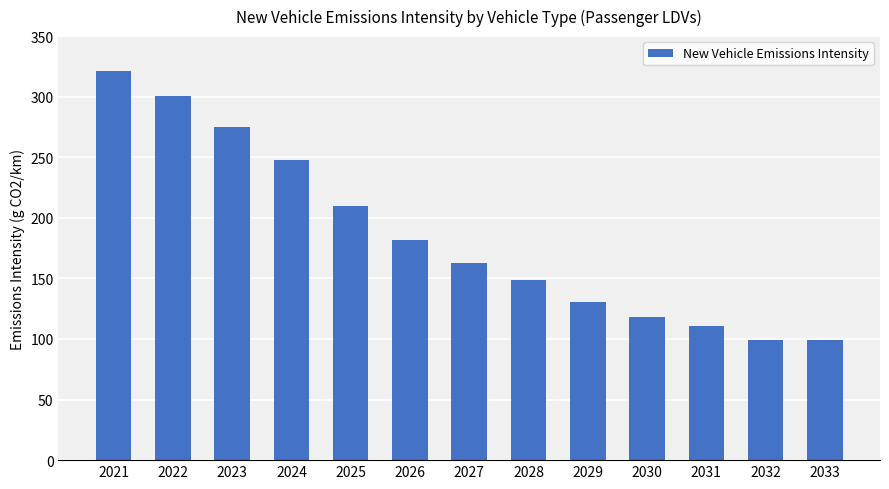

How many bars are there in total?

13